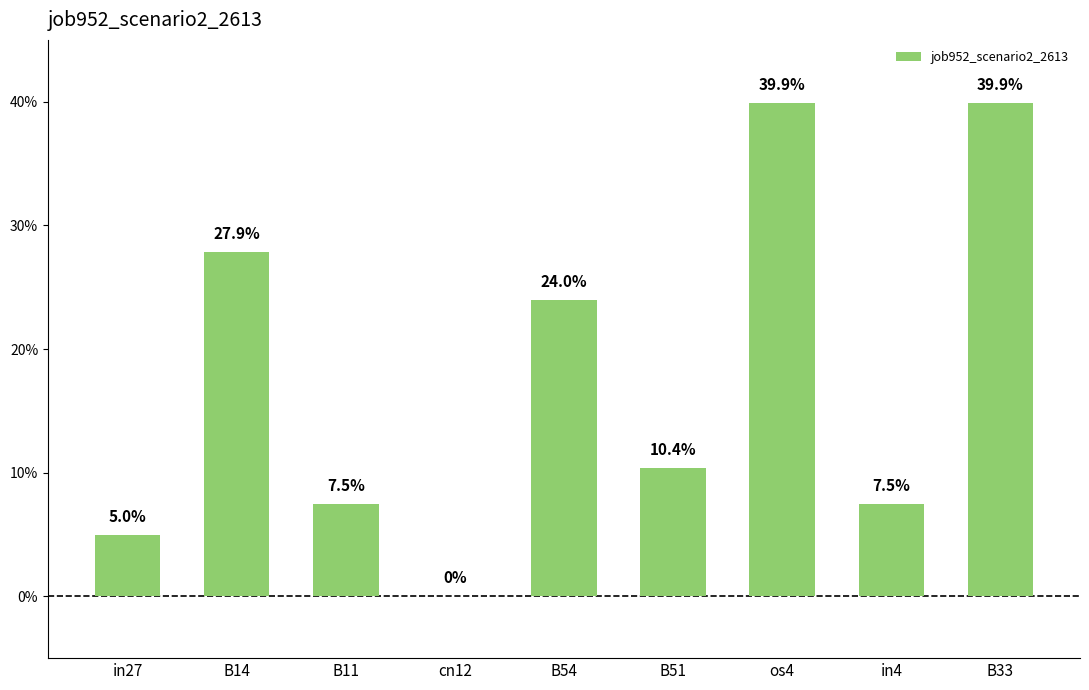

Rank the categories by value from highest to lowest.

os4, B33, B14, B54, B51, B11, in4, in27, cn12